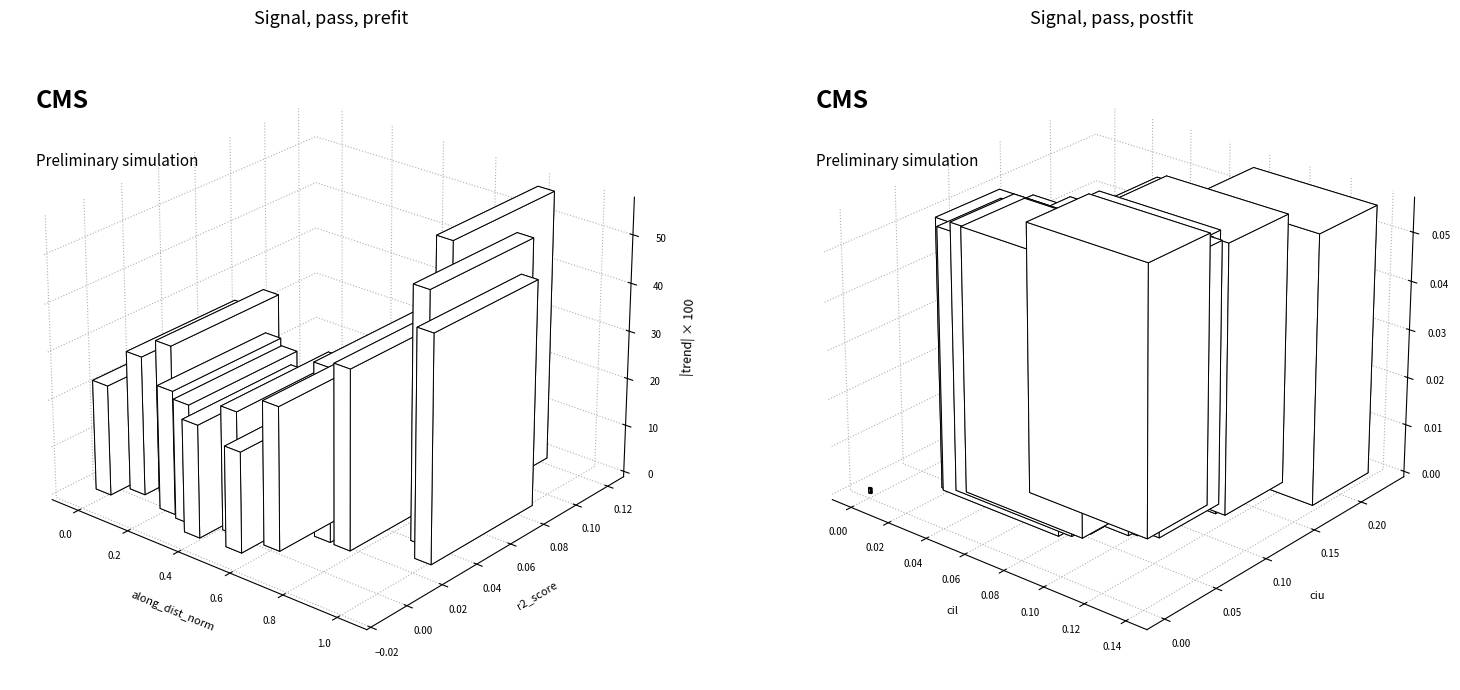

True or false: cil has a value of 0.0 at trend.

False